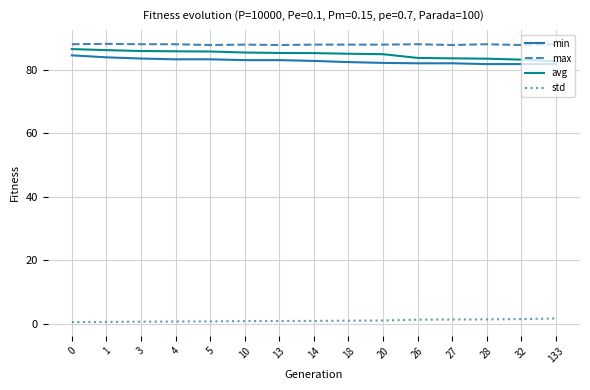

What is the minimum value for std?

0.5